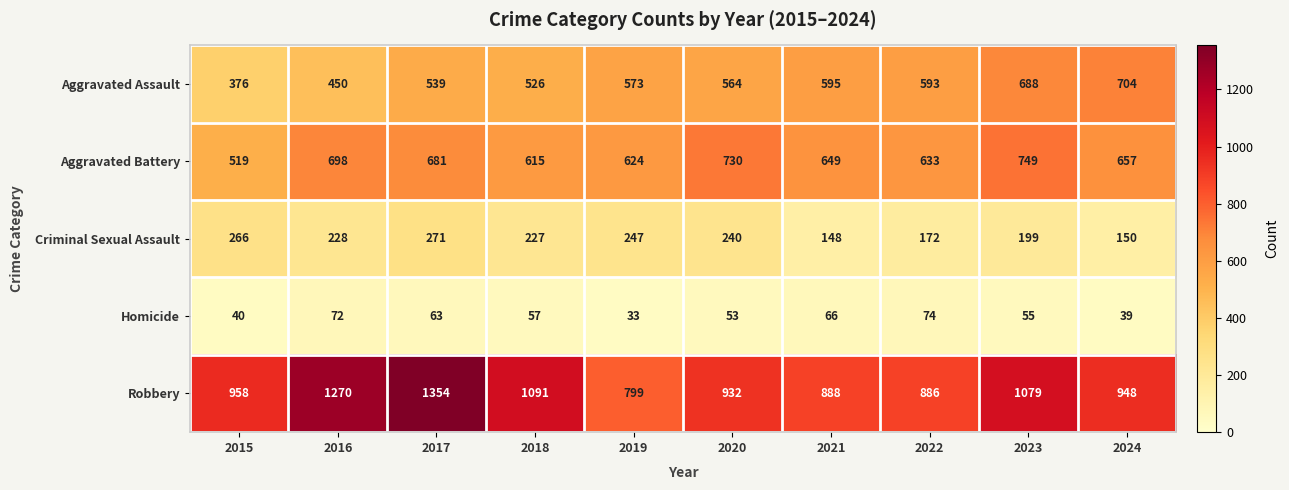

Which category has the lowest value across all series?

2019